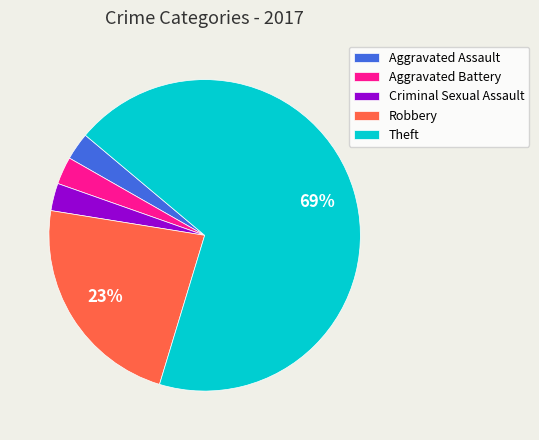

The Aggravated Assault slice represents 3% of the pie. True or false?

True